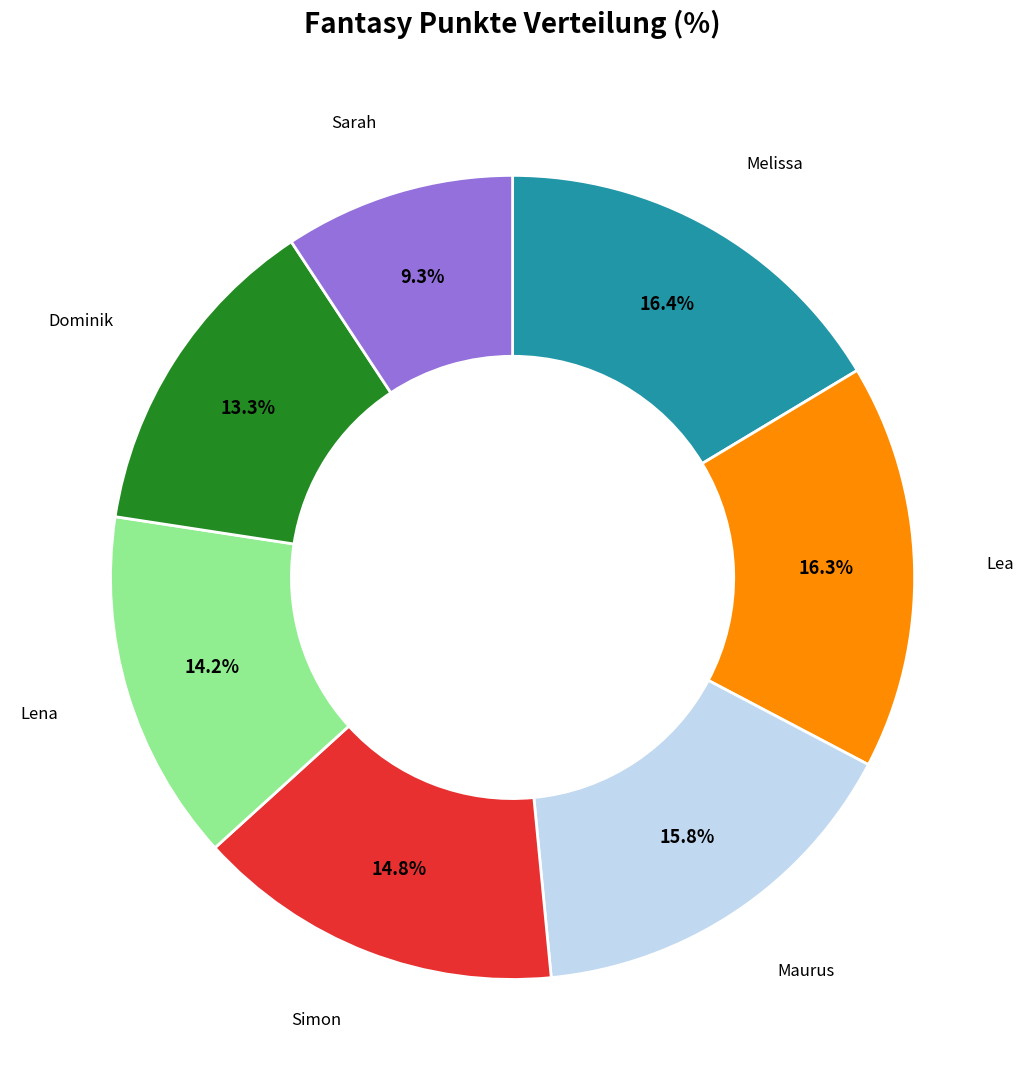

Is it true that Dominik is 13% of the pie?

True